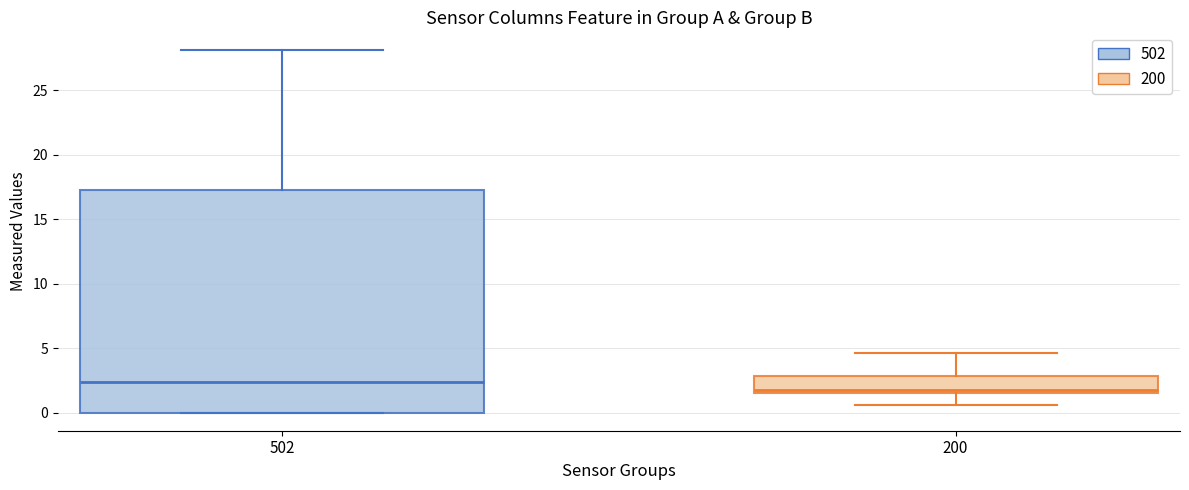

Reading left to right, read every box against the y-axis: the position of its median line, the range the box covers, and the ends of its whiskers. The values are not printed on the chart, so give them approximately, as read against the axis.

502: median 2.5, box 0.0 to 17.5, whiskers 0.0 to 28.0
200: median 2.0, box 1.5 to 3.0, whiskers 0.5 to 4.5